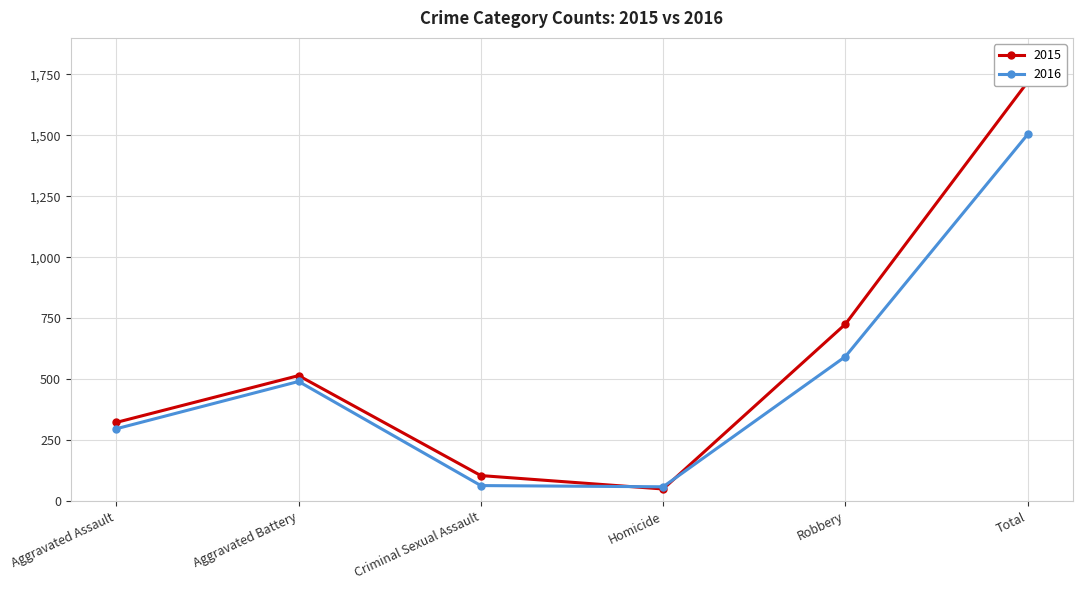

How many intersections are there between 2016 and 2015?

2